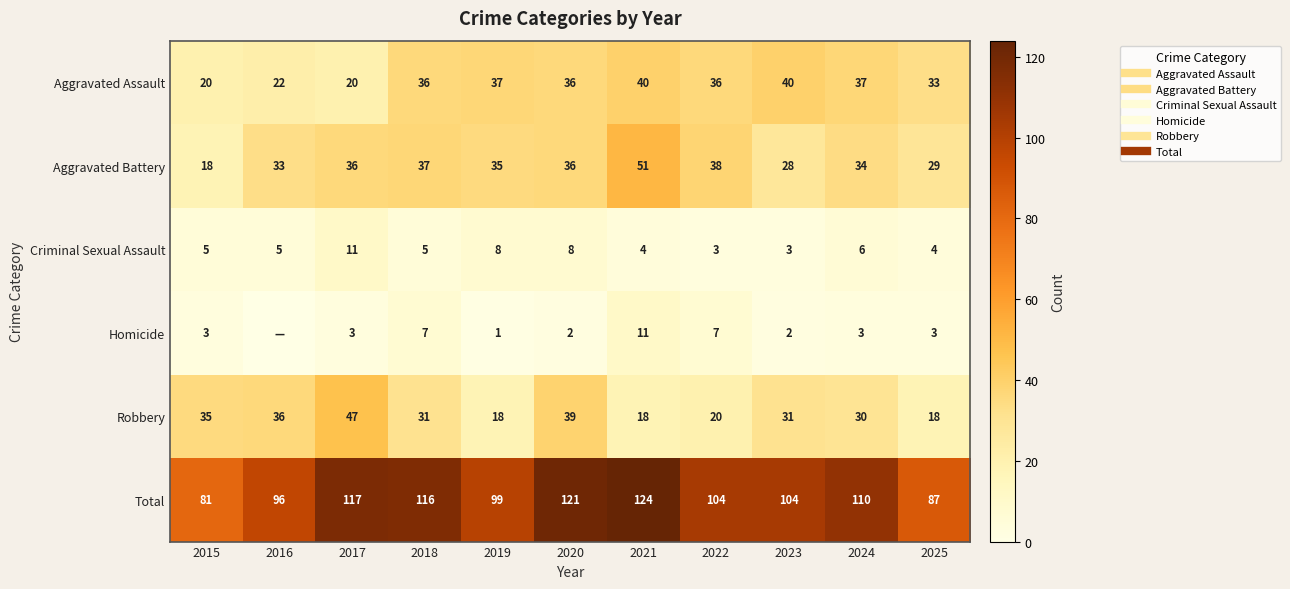

What is the difference between the maximum and minimum values in the Criminal Sexual Assault series?

8